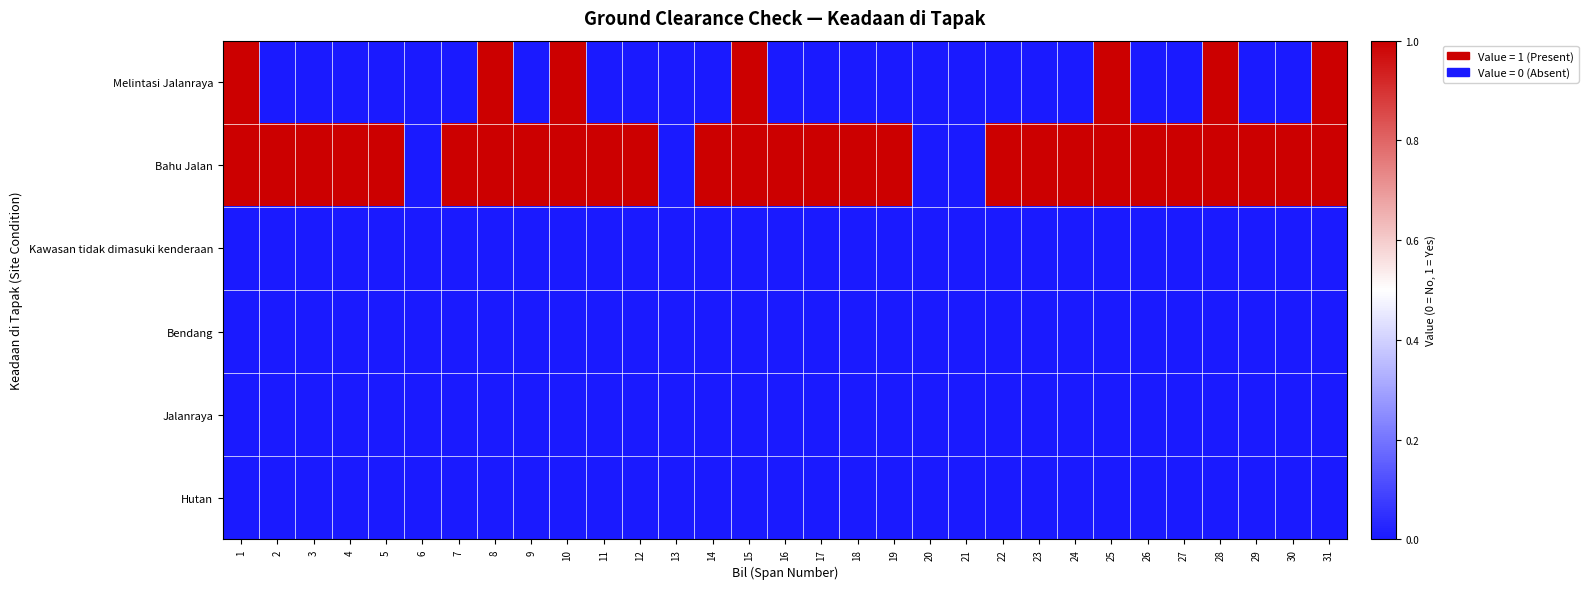

How many categories are shown in the chart?

31